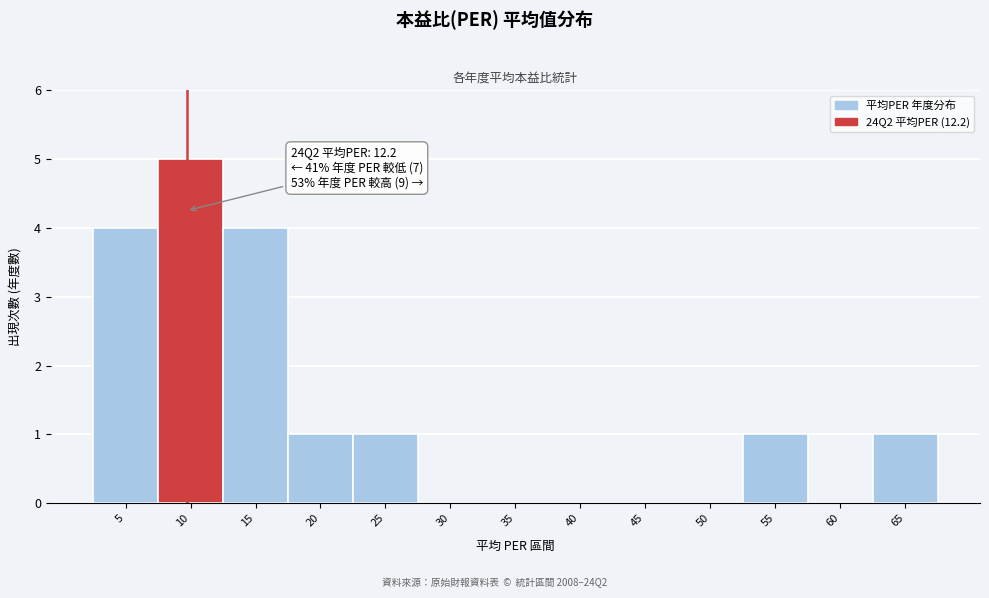

Reading right to left, extract all data points from this chart.

65=1	60=0	55=1	50=0	45=0	40=0	35=0	30=0	25=1	20=1	15=4	10=5	5=4